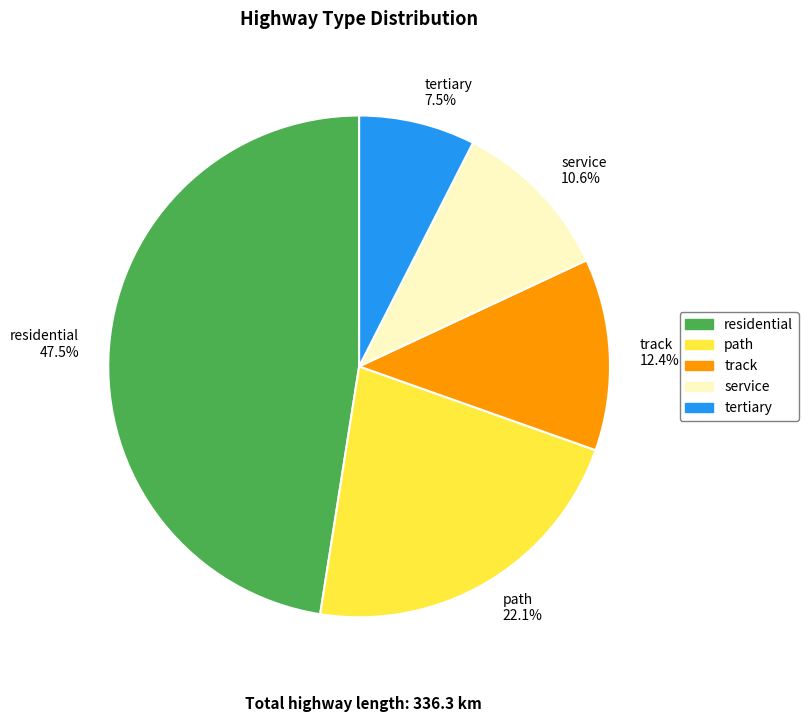

What percentage is the track slice, to the nearest percent?

12%